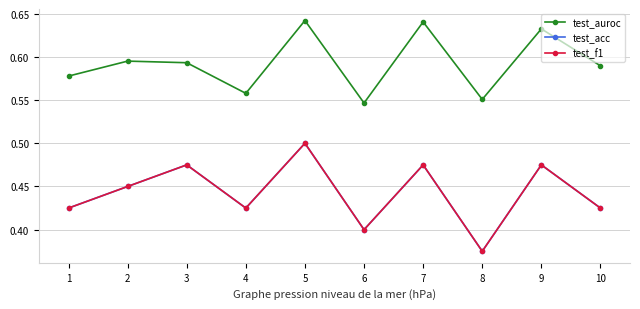

How many interior local peaks does the test_auroc series have?

4